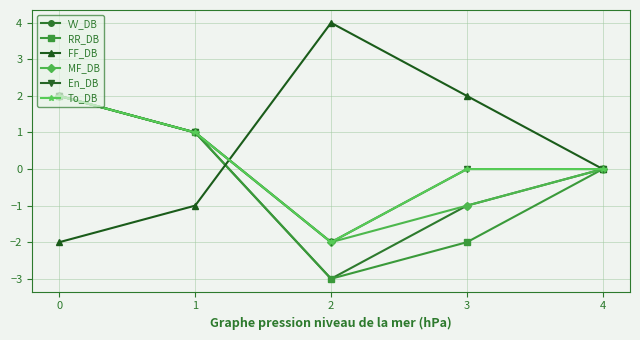

Is this an area chart (filled region under the line)?

No